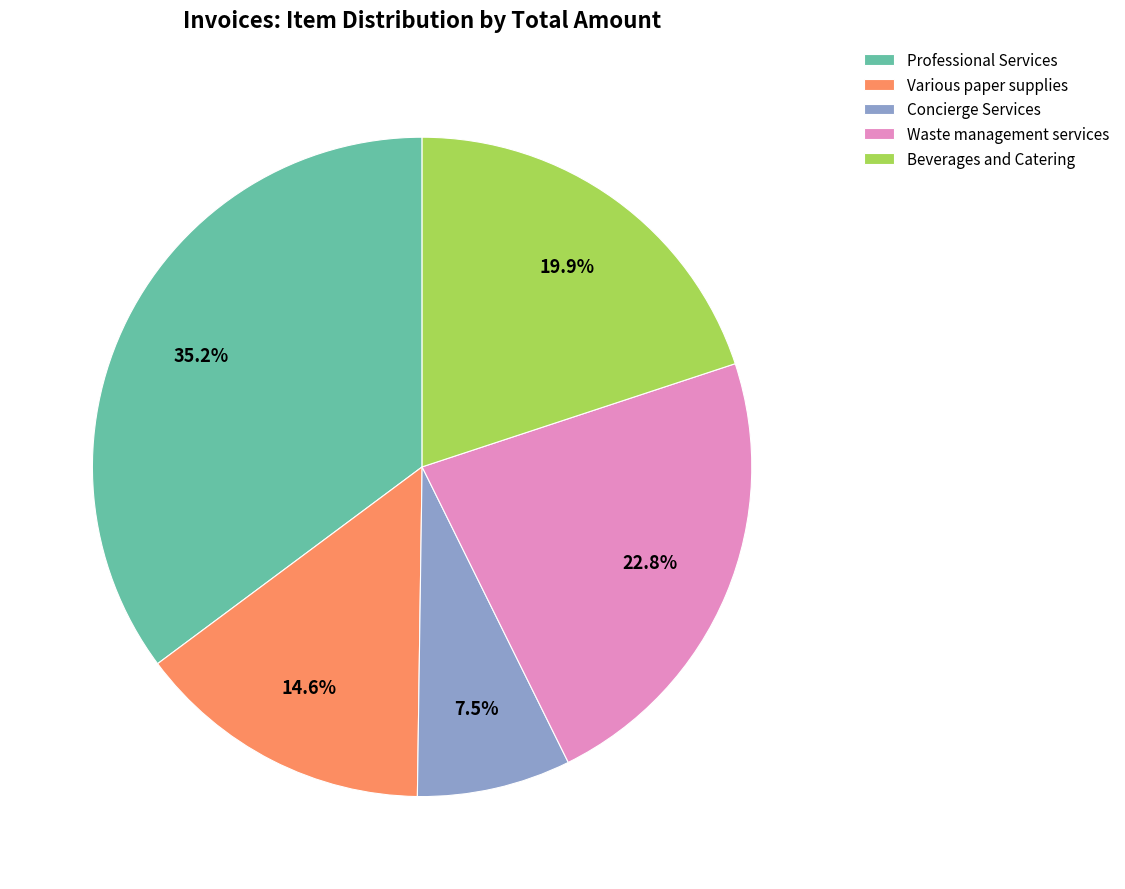

Does Professional Services account for over 50% of the chart?

No